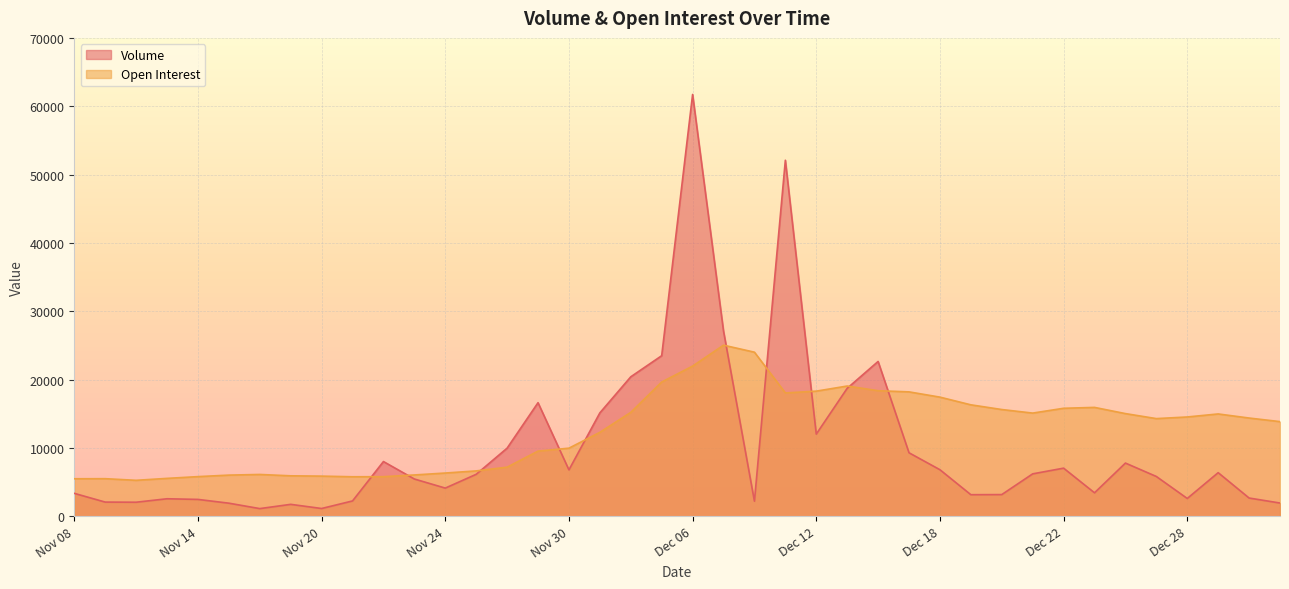

Between Nov 20 and Dec 18, which series saw the biggest shift?

Open Interest